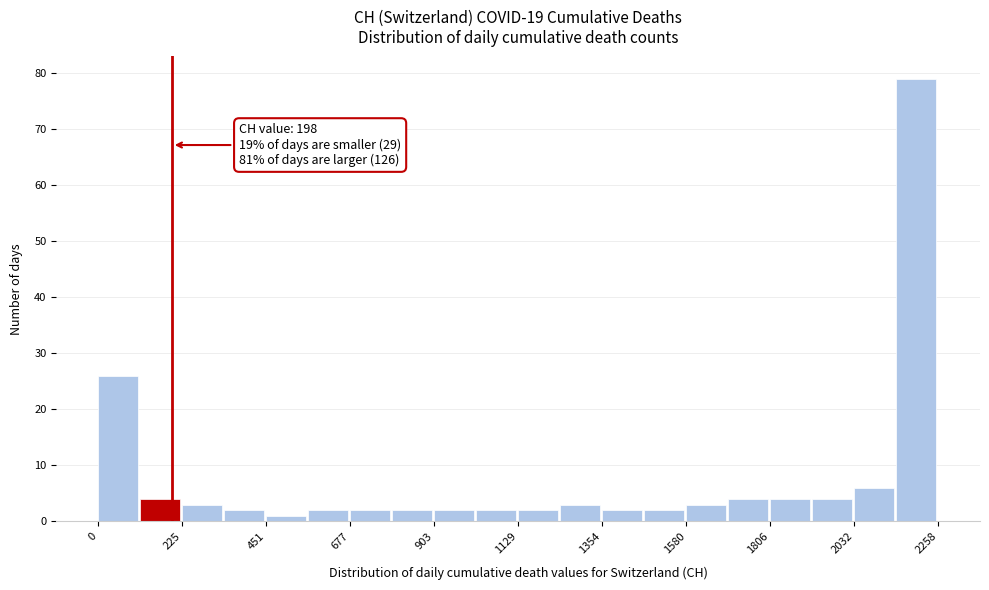

Around what value on the x-axis is the tallest bar? Give the approximate position of its centre, as read against the axis.

2200